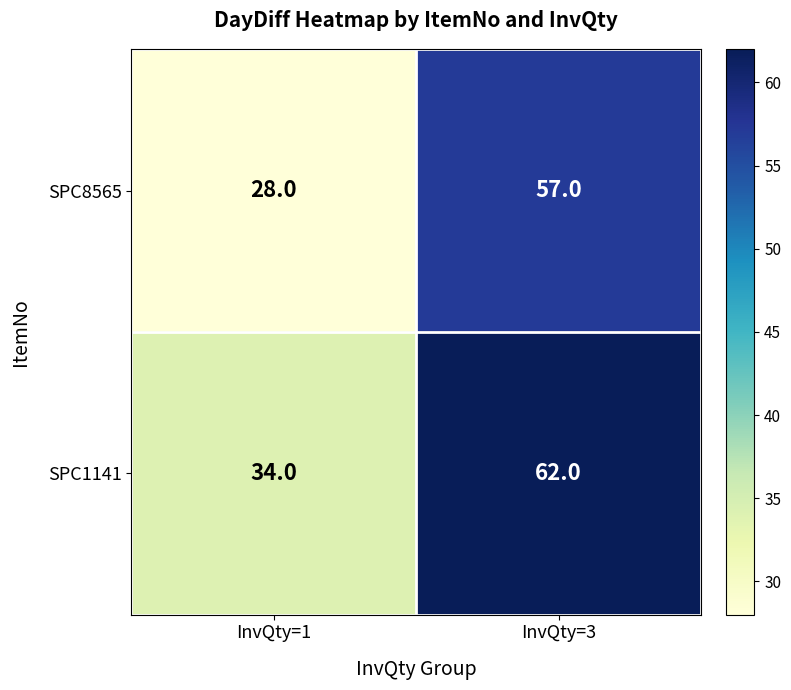

What is the difference between the maximum and minimum values in the SPC1141 series?

28